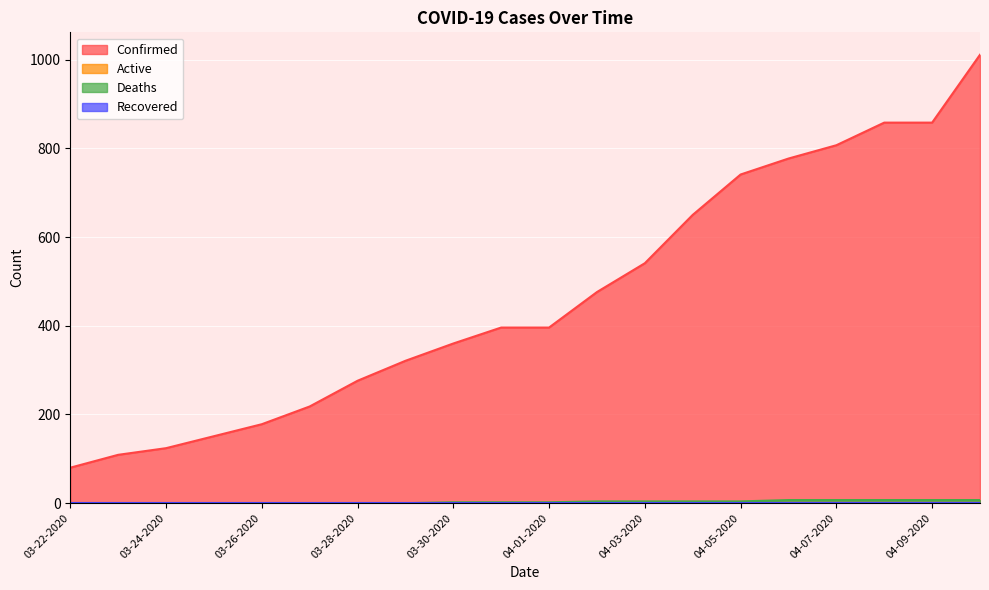

How many positive values does the Deaths series have?

12